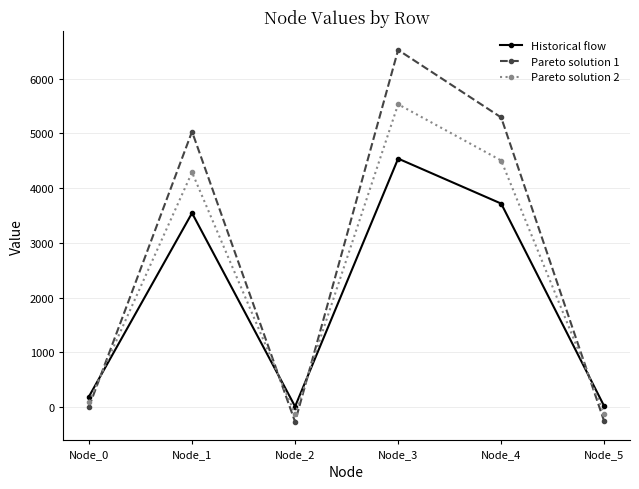

Where does the Pareto solution 2 series first go above 4290?

Node_1